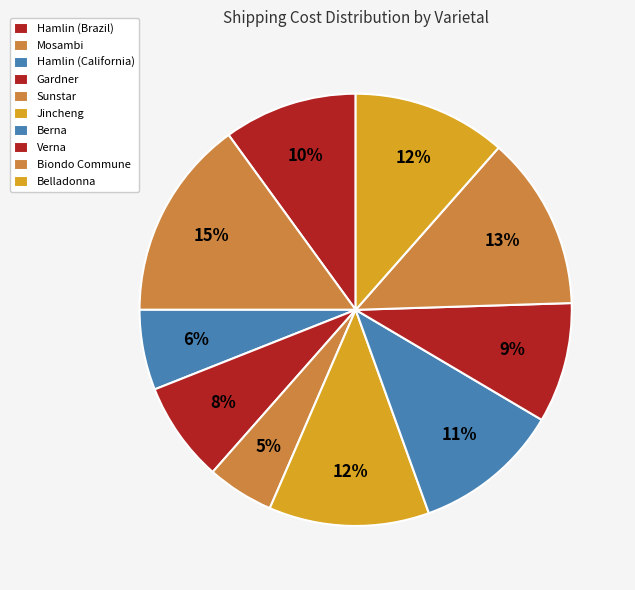

Does Jincheng represent more than half of the total?

No